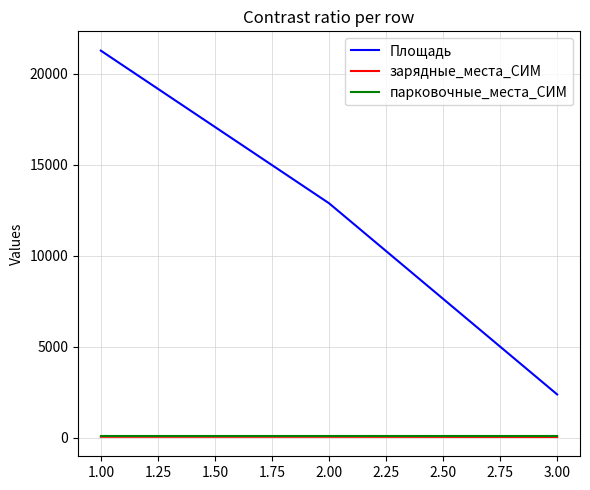

Rank the categories by Площадь value from lowest to highest.

3.00, 2.00, 1.00